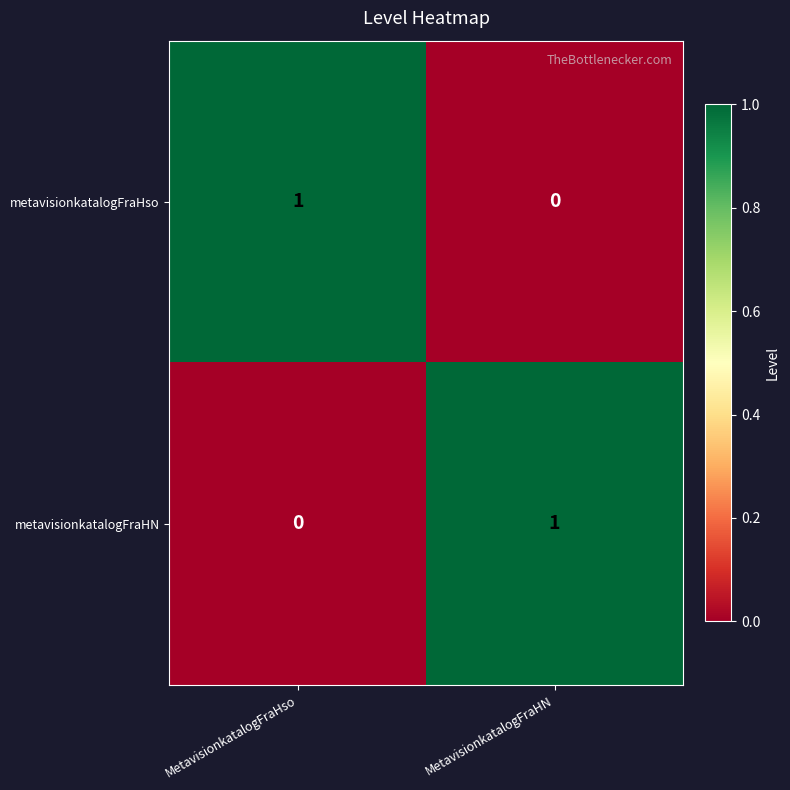

Reading left to right, list all the values displayed in this chart.

metavisionkatalogFraHso: 1	0
metavisionkatalogFraHN: 0	1